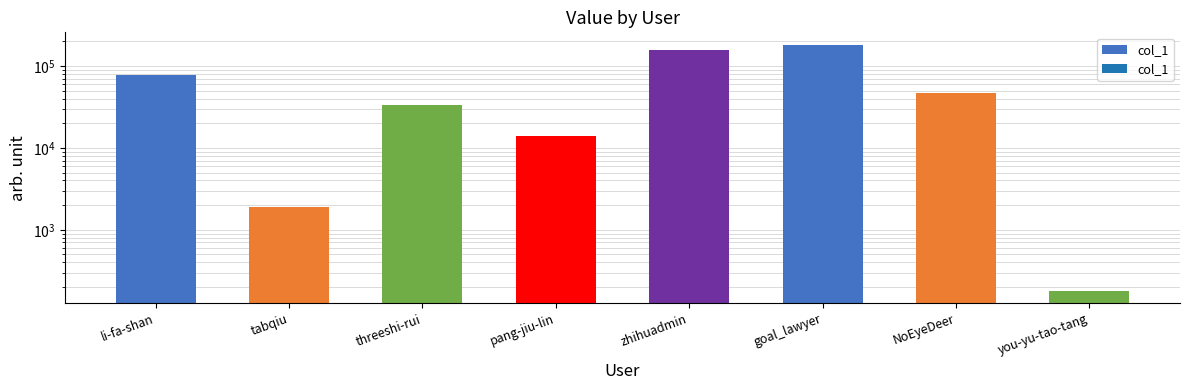

What is the difference between the maximum and minimum values?

182144